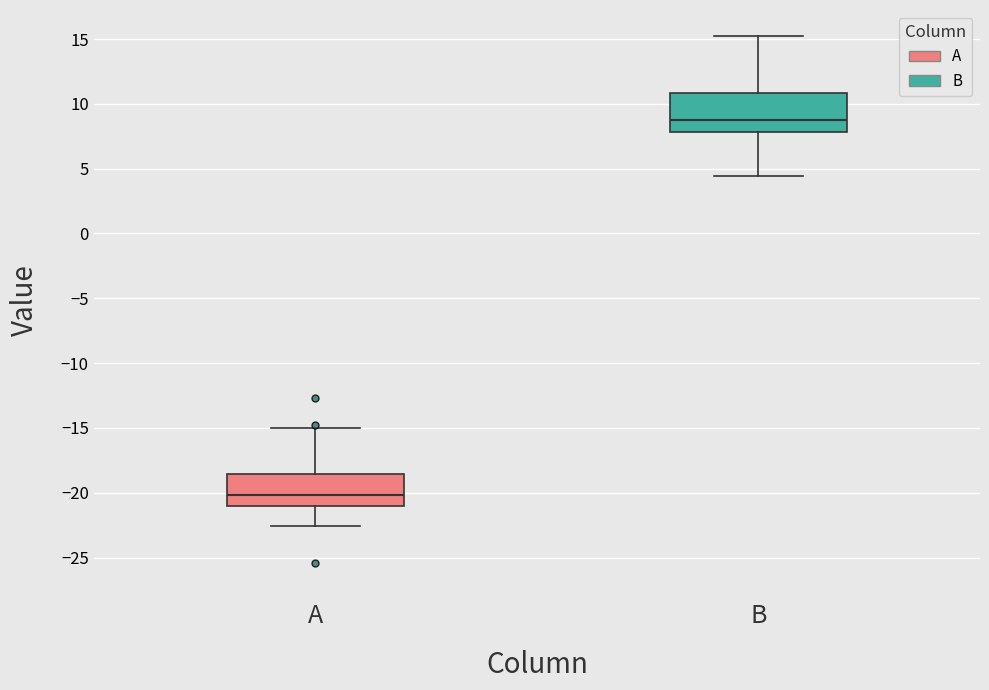

Reading left to right, transcribe this box plot: for each box, give where its median line is, the range the box spans, and where its two whiskers end, as read against the y-axis. The values are not printed on the chart, so give them approximately, as read against the axis.

A: median -20.0, box -21.0 to -18.5, whiskers -22.5 to -15.0
B: median 9.0, box 8.0 to 11.0, whiskers 4.5 to 15.0